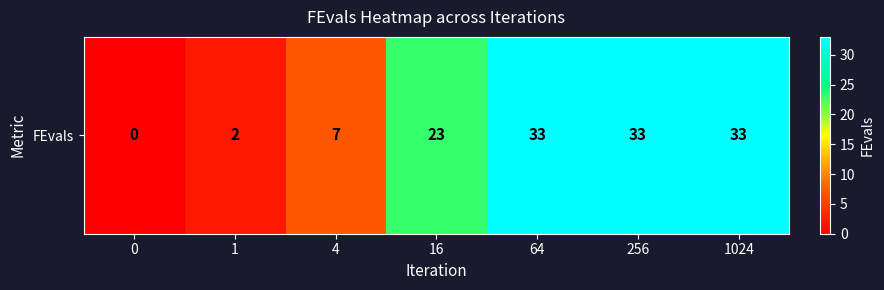

Is it true that the value at 1 is 2?

True